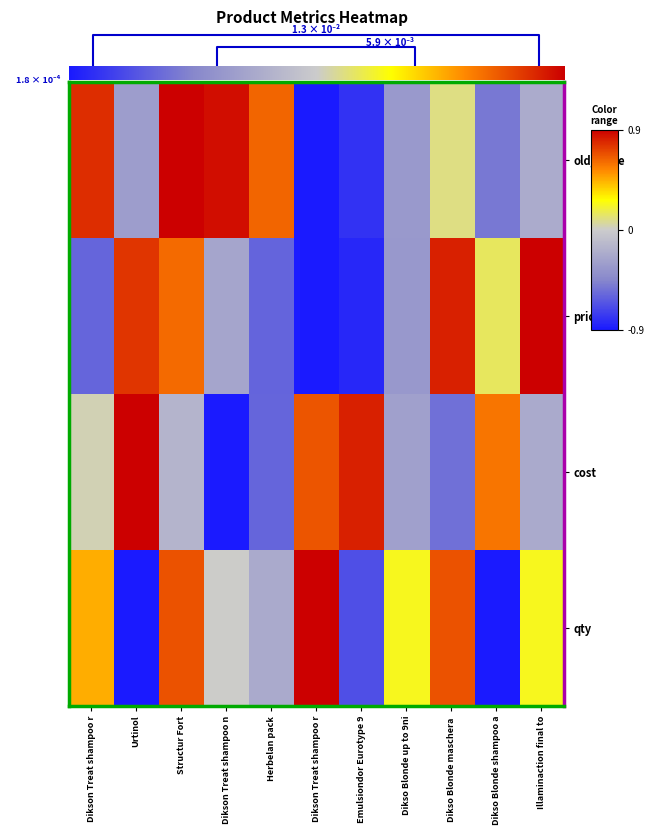

Reading right to left, what are all the values shown in this chart?

old_price: -0.2	-0.5	0.1	-0.3	-0.8	-0.9	0.6	0.9	0.9	-0.3	0.8
price: 0.9	0.1	0.8	-0.3	-0.8	-0.9	-0.6	-0.3	0.6	0.8	-0.6
cost: -0.2	0.6	-0.5	-0.3	0.8	0.7	-0.6	-0.9	-0.2	0.9	0.0
qty: 0.2	-0.9	0.7	0.2	-0.7	0.9	-0.2	0.0	0.7	-0.9	0.5